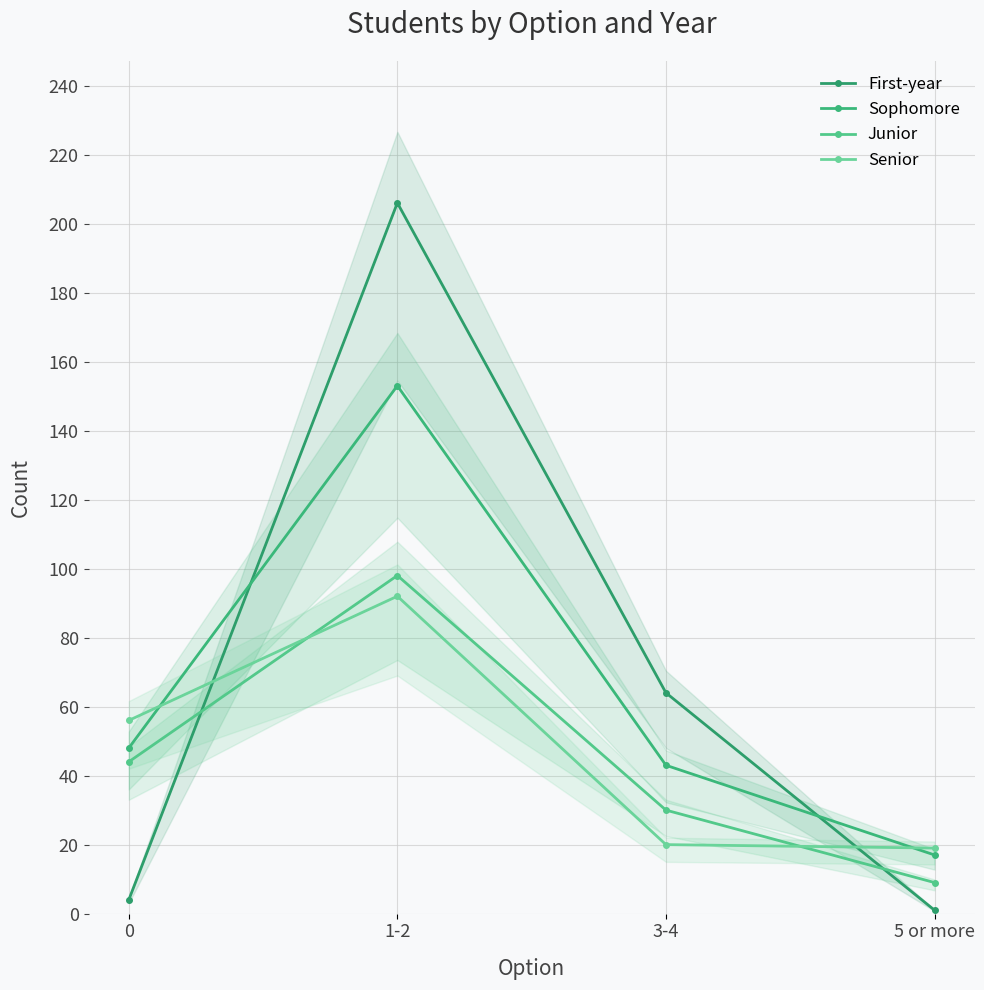

True or false: Junior and Sophomore intersect in this chart.

False